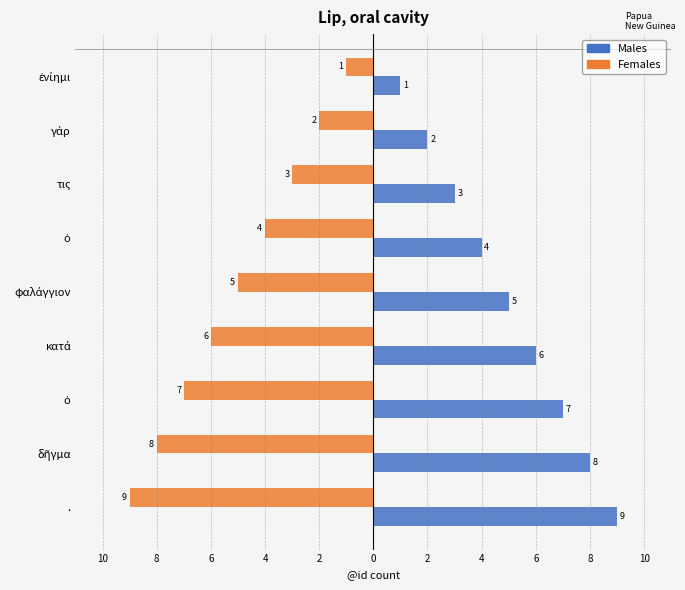

How many bars are there in total?

18